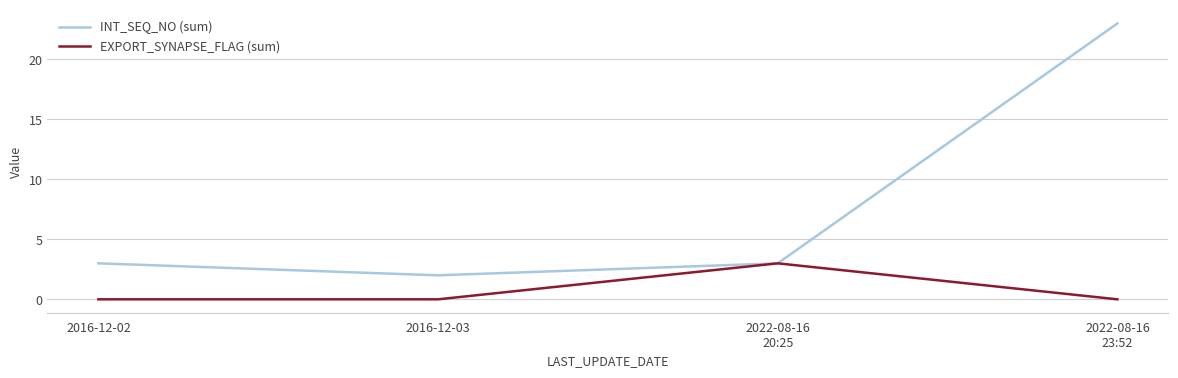

Reading right to left, transcribe all the data shown in this chart.

INT_SEQ_NO (sum): 23	3	2	3
EXPORT_SYNAPSE_FLAG (sum): 0	3	0	0